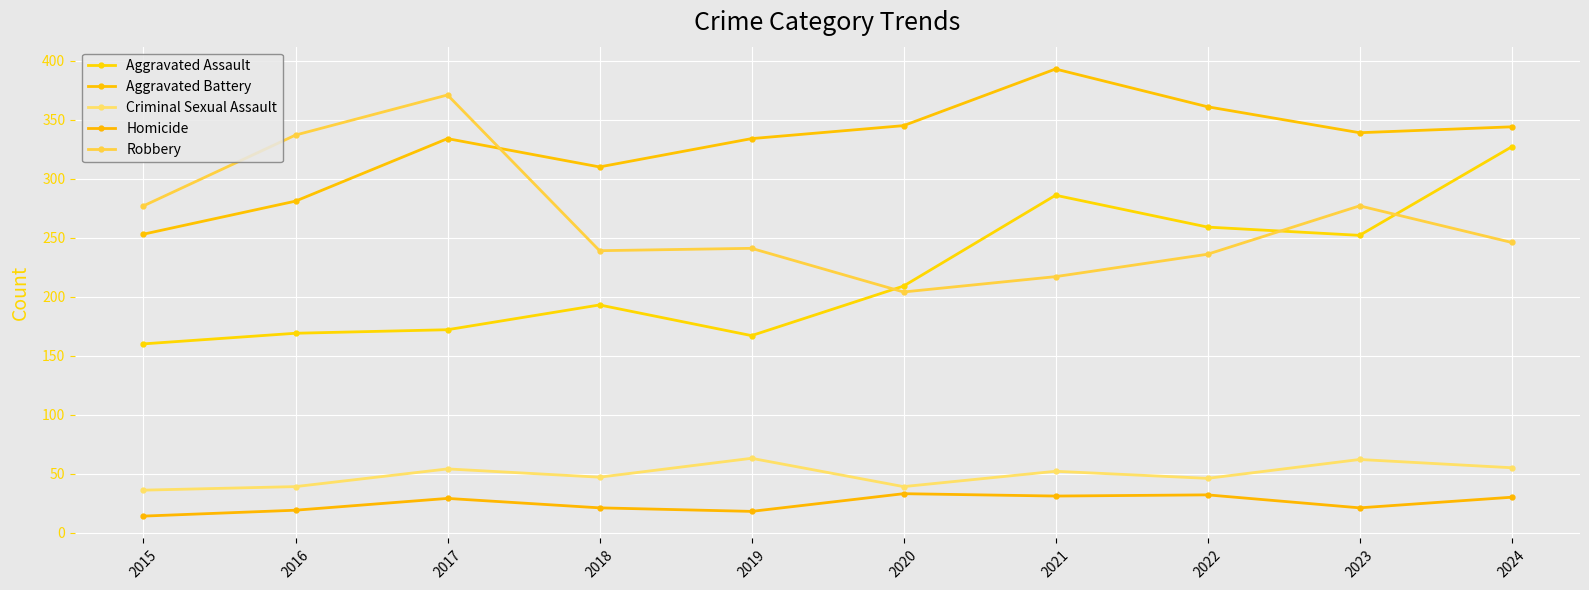

What is the spread (max minus min) of values at 2020?

312